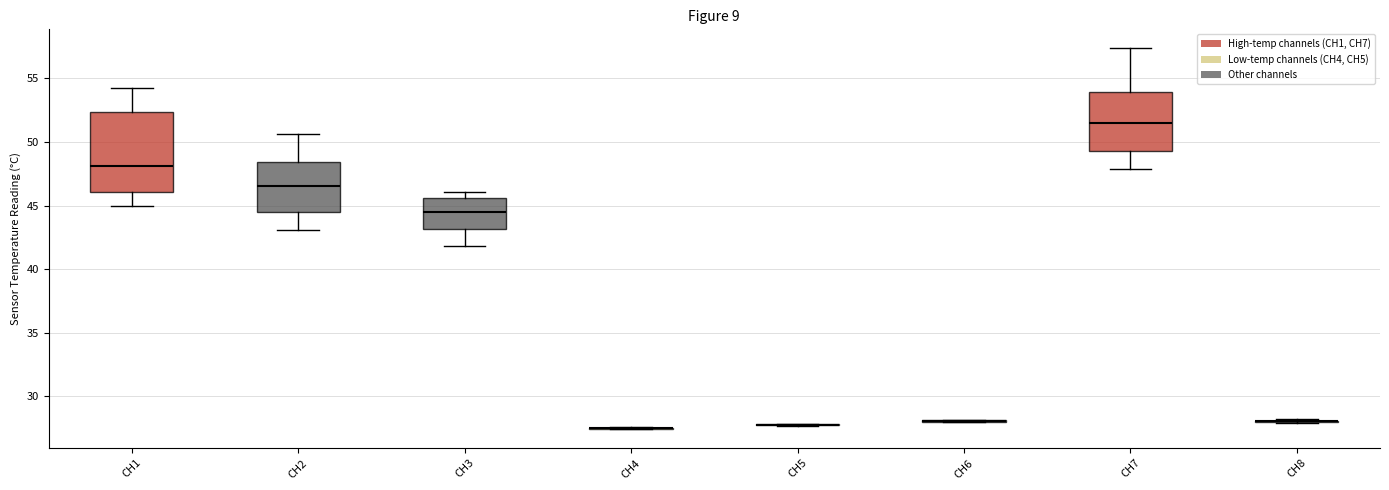

Reading left to right, read every box against the y-axis: the position of its median line, the range the box covers, and the ends of its whiskers. The values are not printed on the chart, so give them approximately, as read against the axis.

CH1: median 48.0, box 46.0 to 52.5, whiskers 45.0 to 54.0
CH2: median 46.5, box 44.5 to 48.5, whiskers 43.0 to 50.5
CH3: median 44.5, box 43.0 to 45.5, whiskers 42.0 to 46.0
CH4: box collapsed to a line at 27.5, whiskers 27.5 to 27.5
CH5: box collapsed to a line at 27.5, whiskers 27.5 to 28.0
CH6: box collapsed to a line at 28.0, whiskers 28.0 to 28.0
CH7: median 51.5, box 49.5 to 54.0, whiskers 48.0 to 57.5
CH8: box collapsed to a line at 28.0, whiskers 28.0 to 28.0